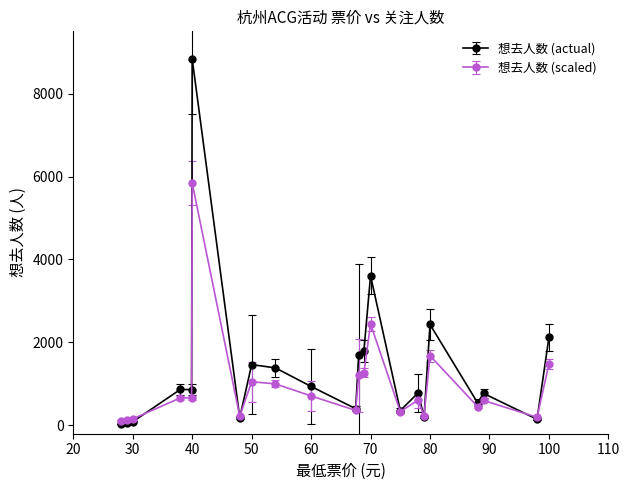

Which series has the widest spread of values?

想去人数 (actual)